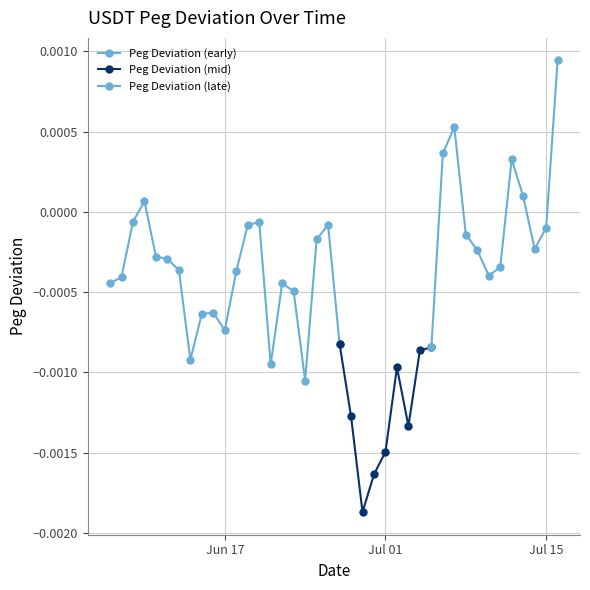

Where is the first local maximum?

2024-06-10